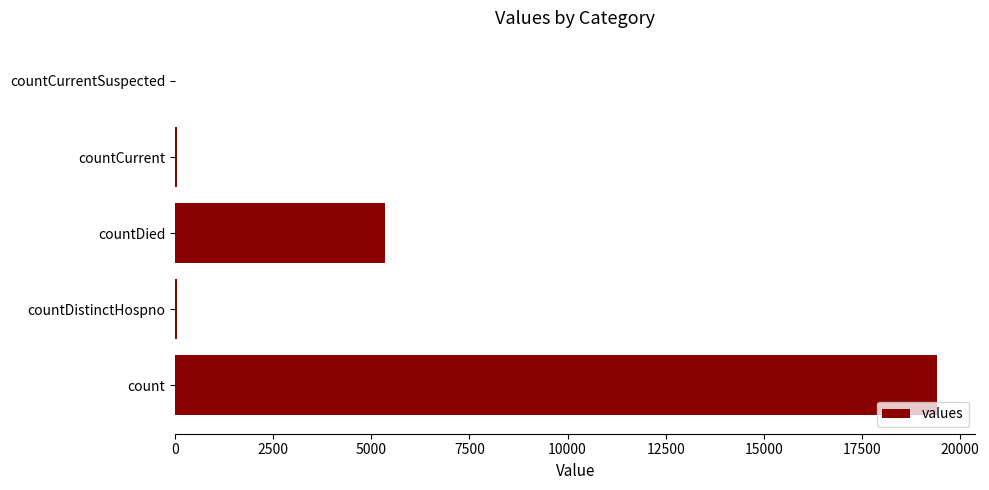

At which label is the value closest to 9710?

countDied